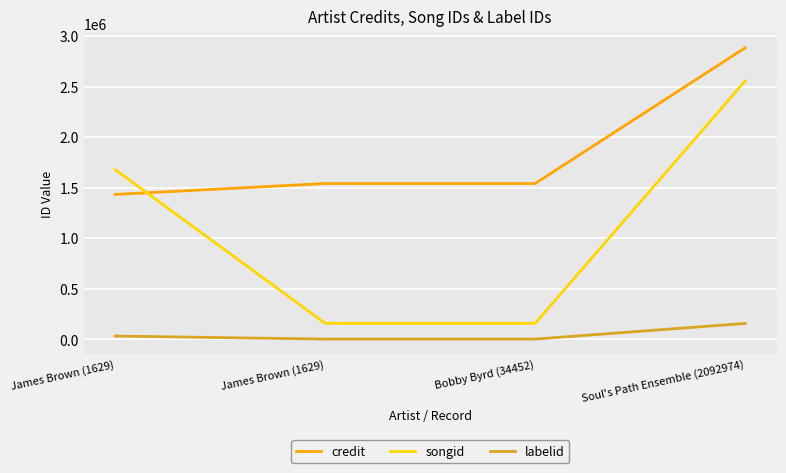

What is the maximum value shown in the chart?

2883571